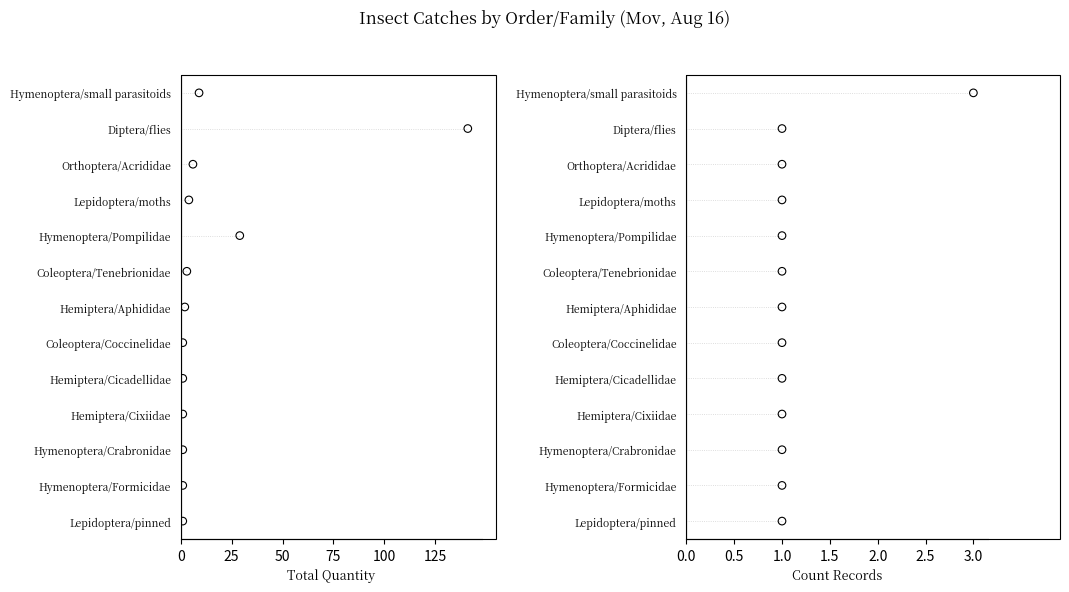

Which series reaches the maximum Y coordinate?

Total Quantity